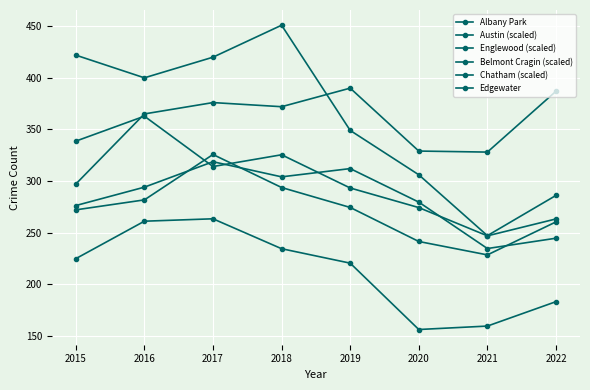

The Edgewater series shows 163.3 at 2022. True or false?

False